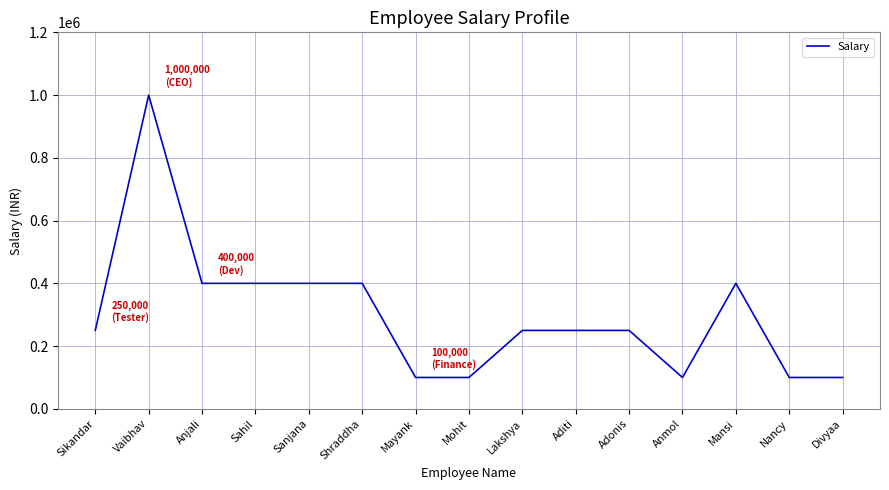

What value does the data have at Nancy?

100000